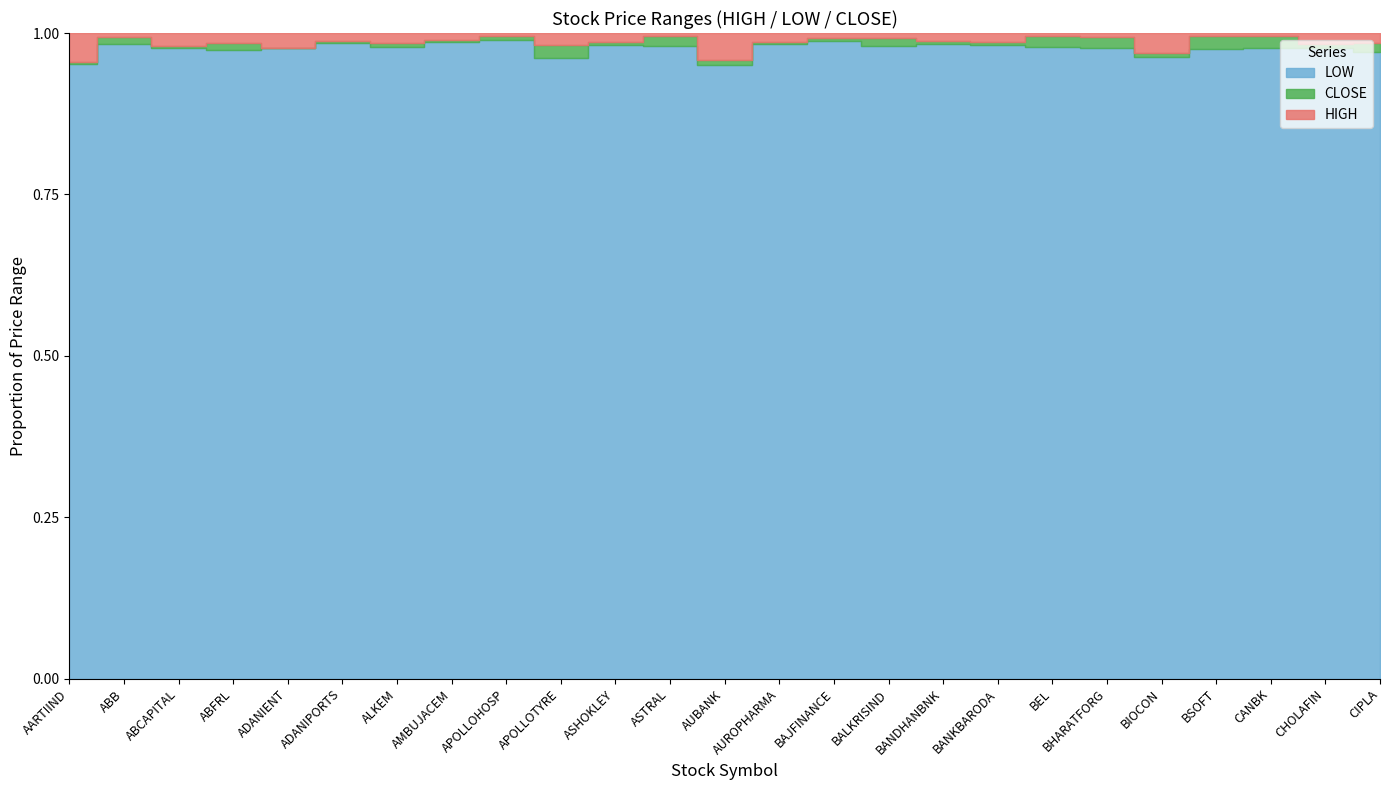

True or false: HIGH and CLOSE intersect in this chart.

False